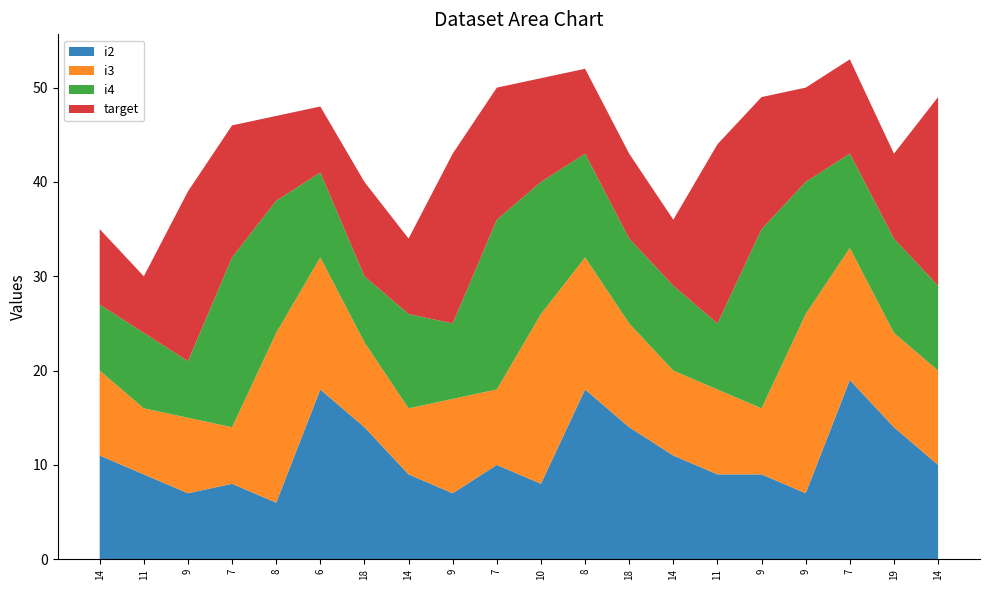

Reading left to right, what are all the values shown in this chart?

i2: 14=11	11=9	9=7	7=8	8=6	6=18	18=14	14=9	9=7	7=10	10=8	8=18	18=14	14=11	11=9	9=9	9=7	7=19	19=14	14=10
i3: 14=9	11=7	9=8	7=6	8=18	6=14	18=9	14=7	9=10	7=8	10=18	8=14	18=11	14=9	11=9	9=7	9=19	7=14	19=10	14=10
i4: 14=7	11=8	9=6	7=18	8=14	6=9	18=7	14=10	9=8	7=18	10=14	8=11	18=9	14=9	11=7	9=19	9=14	7=10	19=10	14=9
target: 14=8	11=6	9=18	7=14	8=9	6=7	18=10	14=8	9=18	7=14	10=11	8=9	18=9	14=7	11=19	9=14	9=10	7=10	19=9	14=20